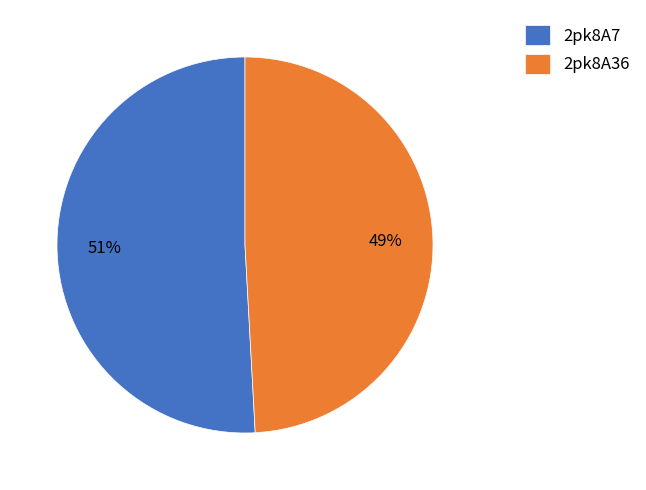

How many slices are in this pie chart?

2